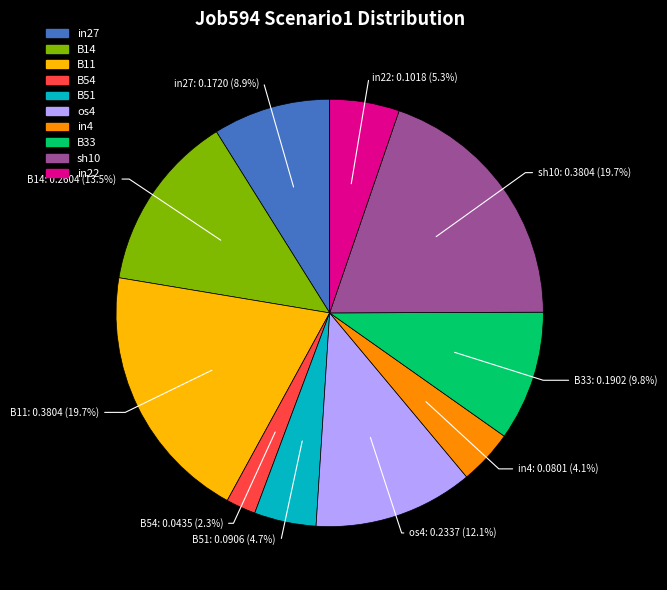

To the nearest percent, what is the combined percentage of B54 and B14?

16%